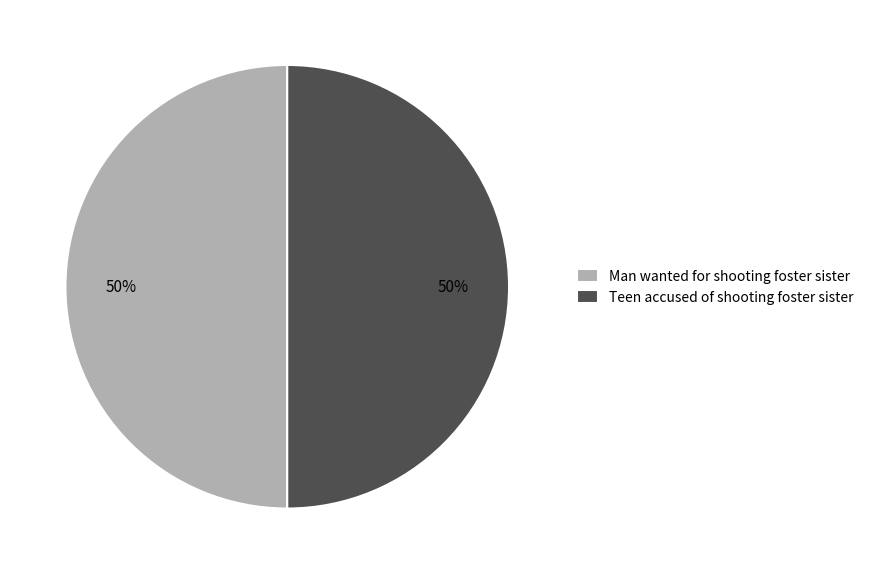

To the nearest percent, what is the combined percentage of Man wanted for shooting foster sister and Teen accused of shooting foster sister?

100%